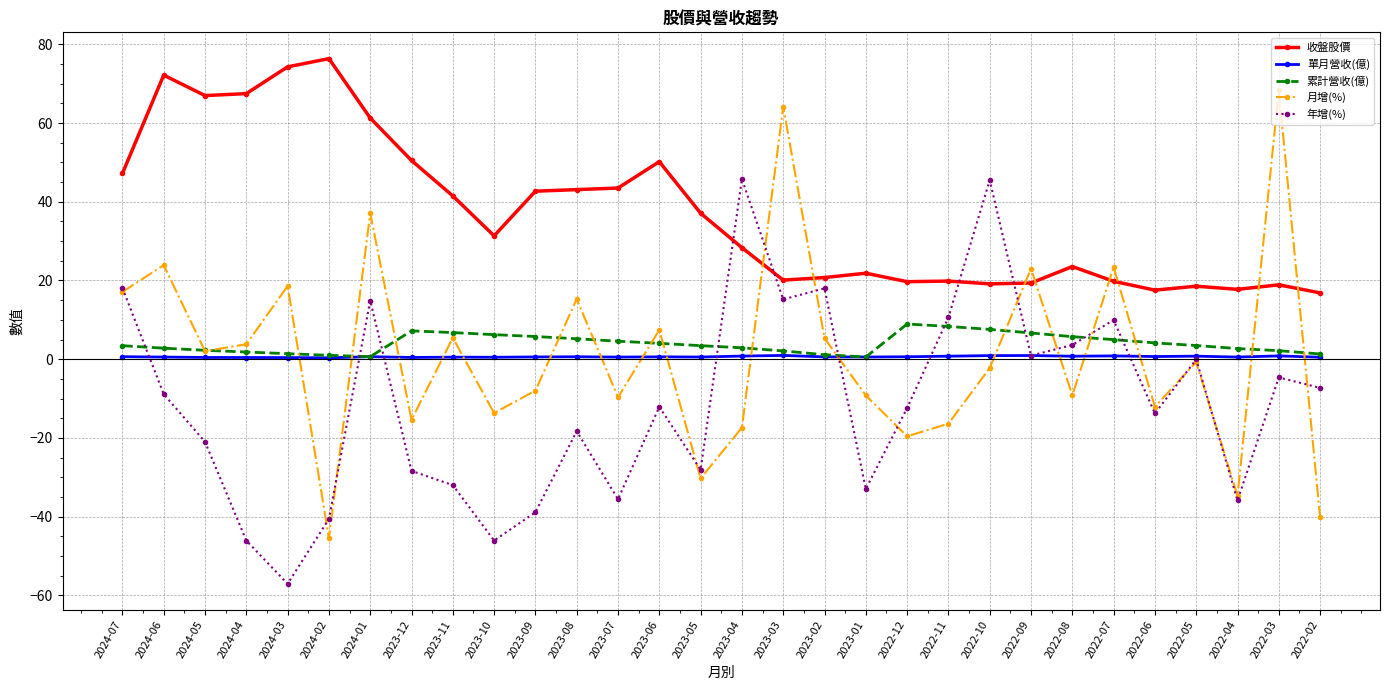

True or false: 年增(%) and 收盤股價 intersect in this chart.

True